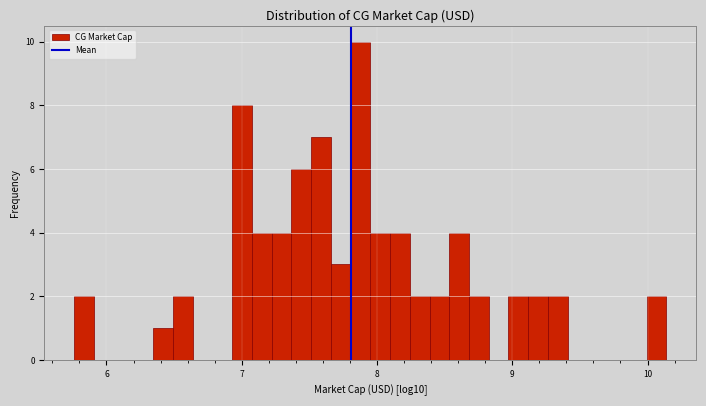

Around what value on the x-axis is the tallest bar? Give the approximate position of its centre, as read against the axis.

7.9